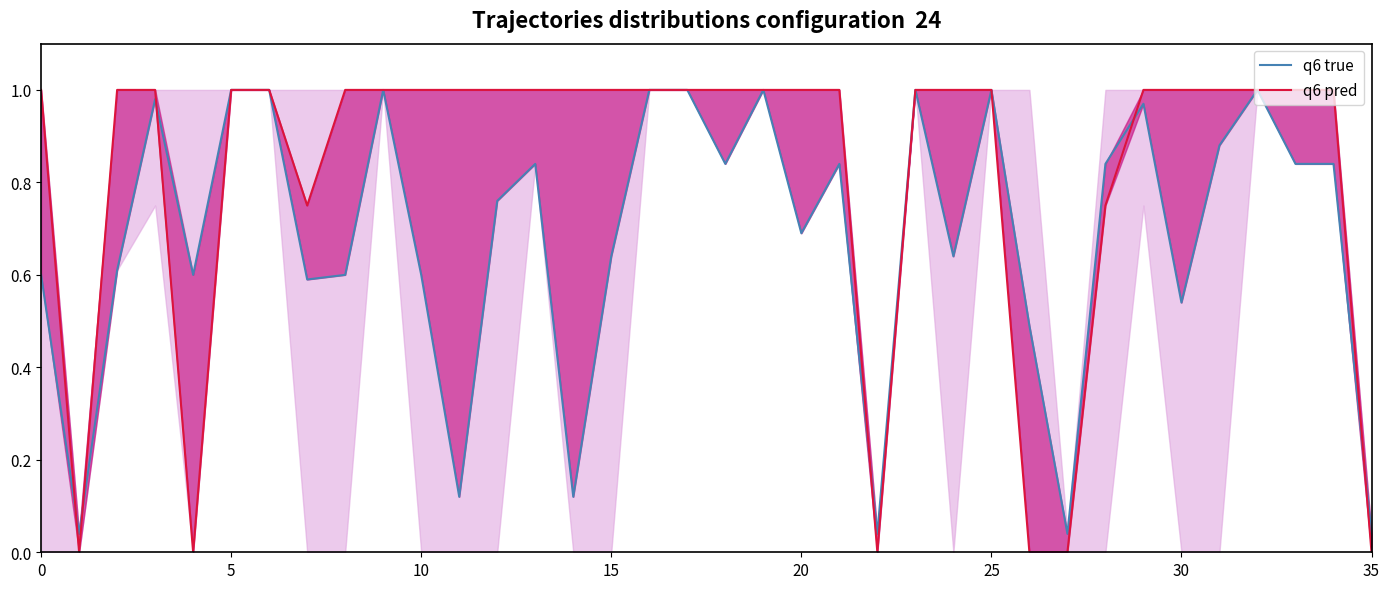

Read the q6 true value at 9.

1.0